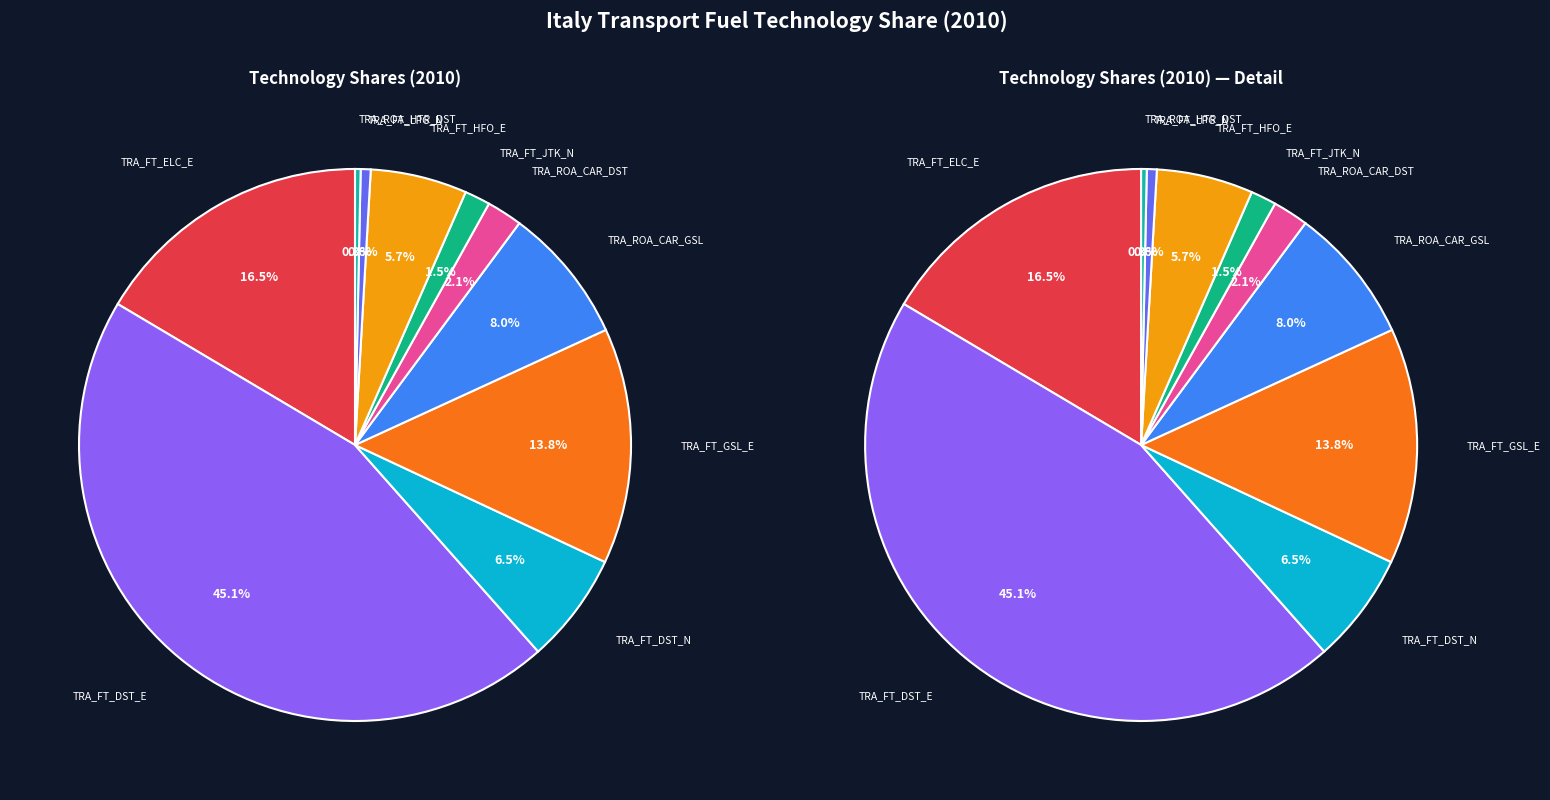

Is it true that TRA_FT_DST_E is 51% of the pie?

False